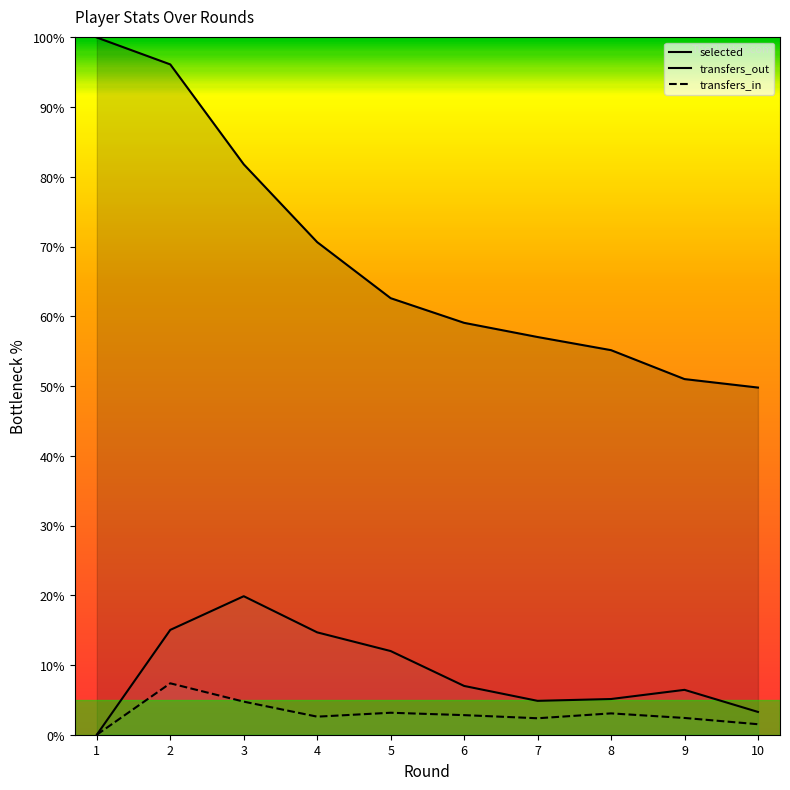

What is the spread (max minus min) of values at 10?

48.3